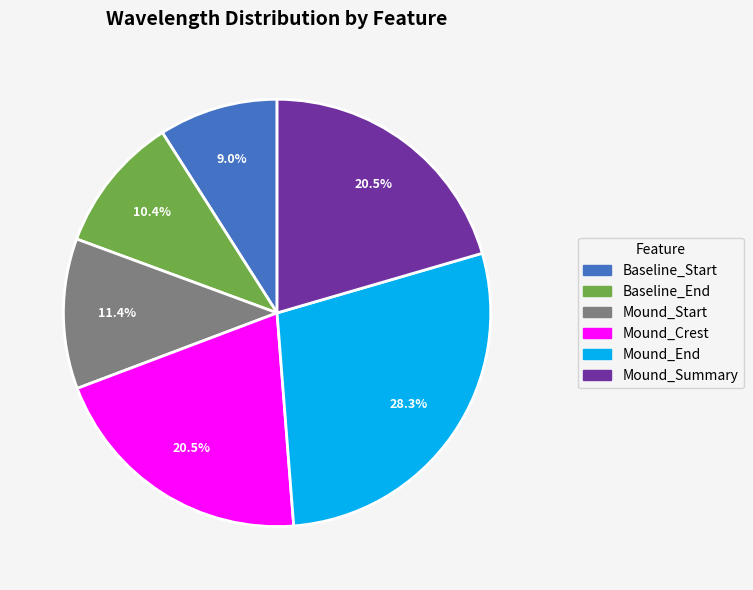

Is the sum of Mound_Start and Mound_Crest greater than half?

No